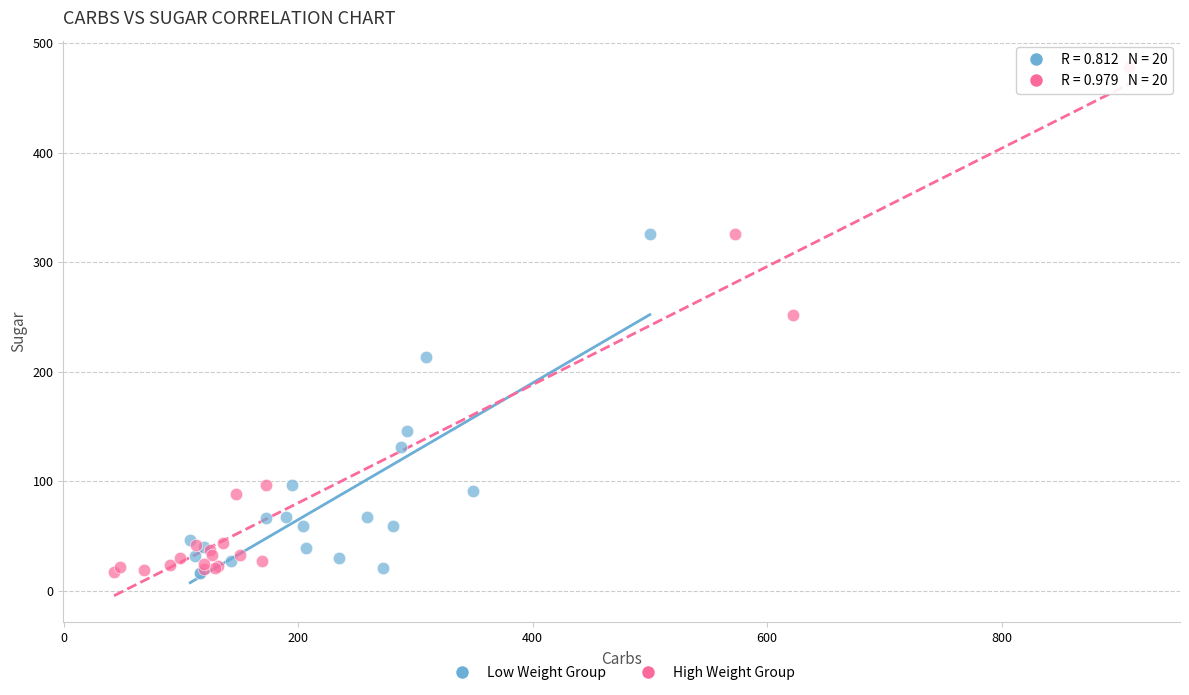

Which series has the widest spread of Y values?

High Weight Group